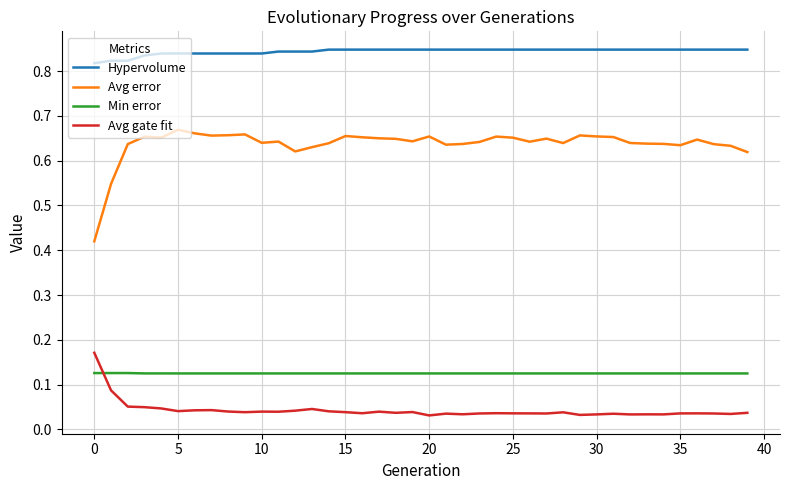

Which series has the widest spread of values?

Avg error